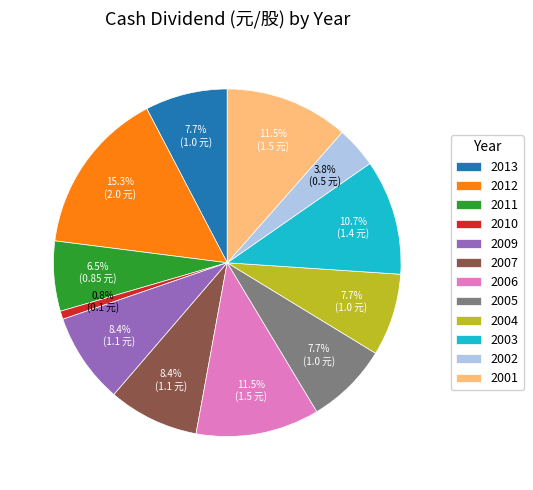

Approximately how many times larger is the value at 2005 compared to 2001?

0.7